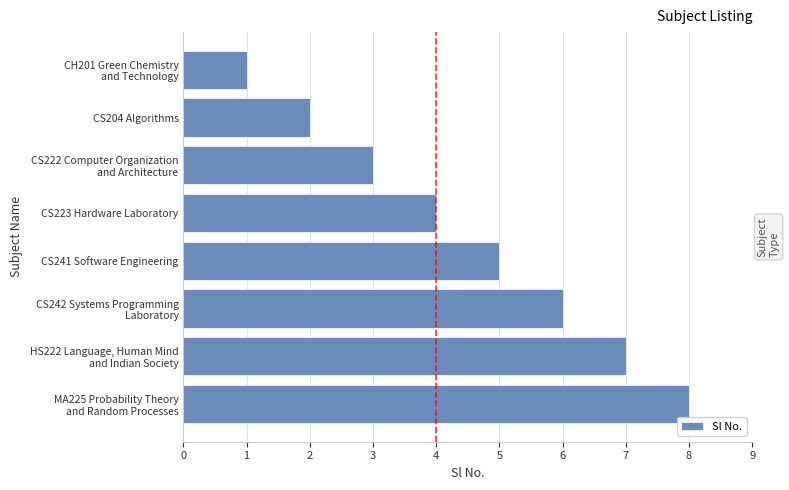

How many bars are there in total?

8